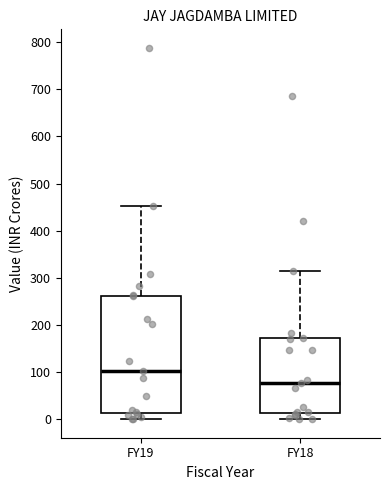

Which box's median line is the highest?

FY19